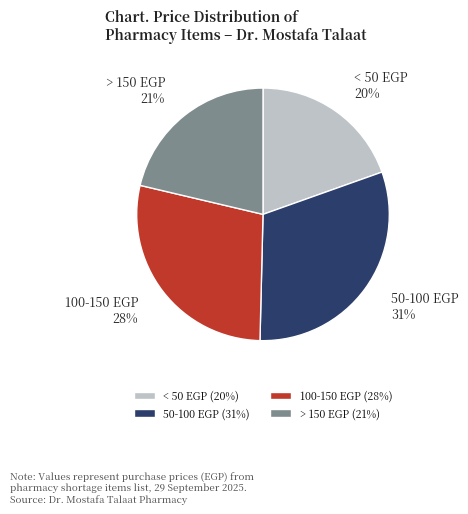

How many segments does this pie chart have?

4